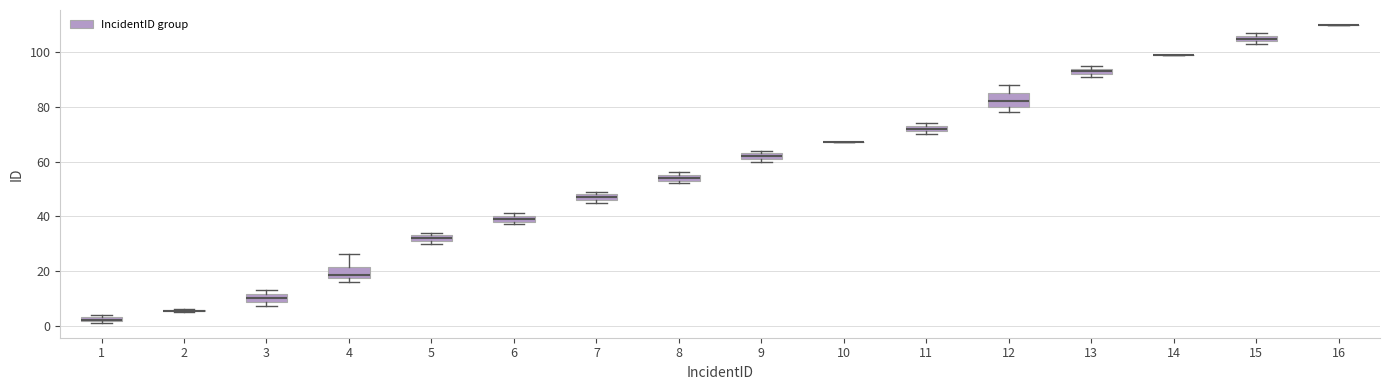

Where is the upper edge of the box at x = 11 on the y-axis? The values are not printed on the chart, so give them approximately, as read against the axis.

74